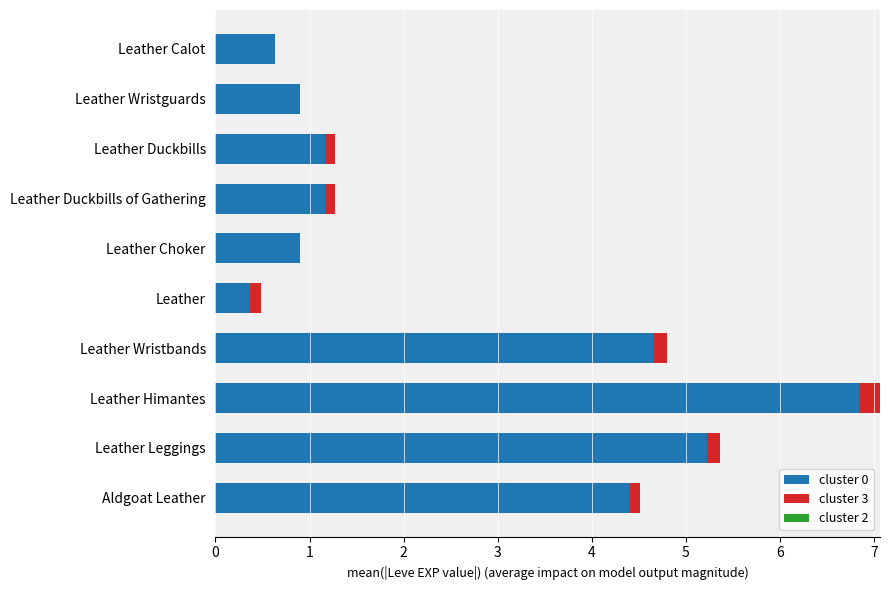

The value of cluster 0 at Aldgoat Leather is 4.4. True or false?

True